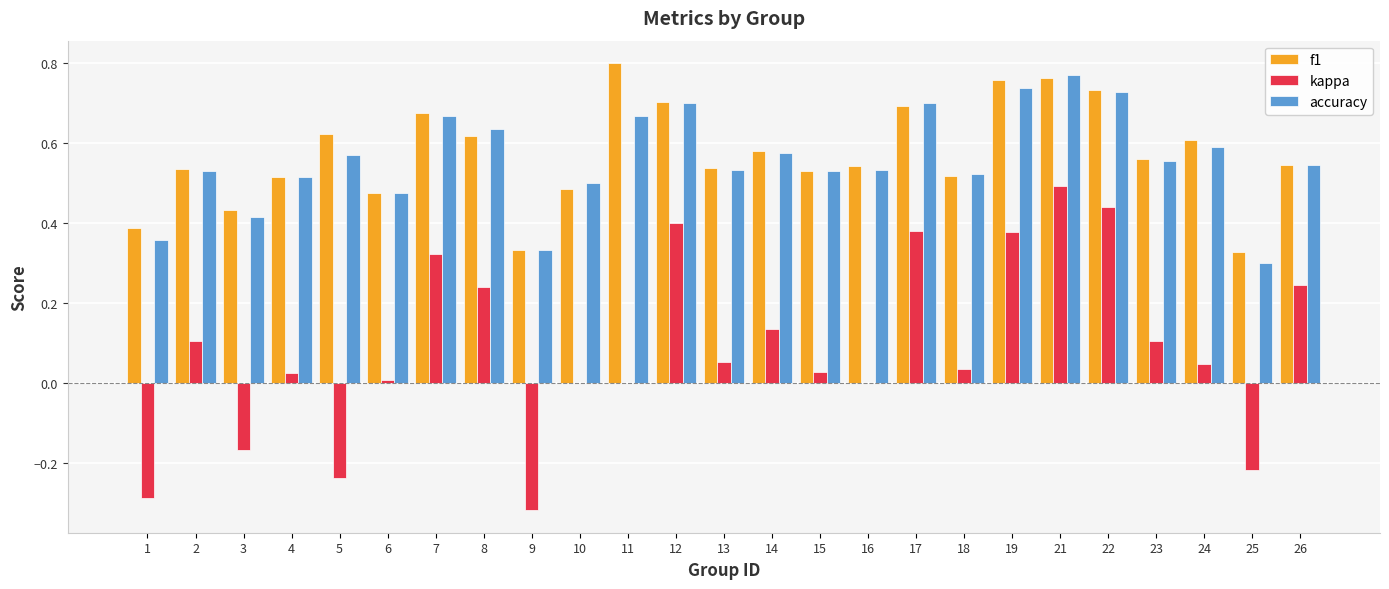

Is it true that f1 equals 0.9 at 13?

False